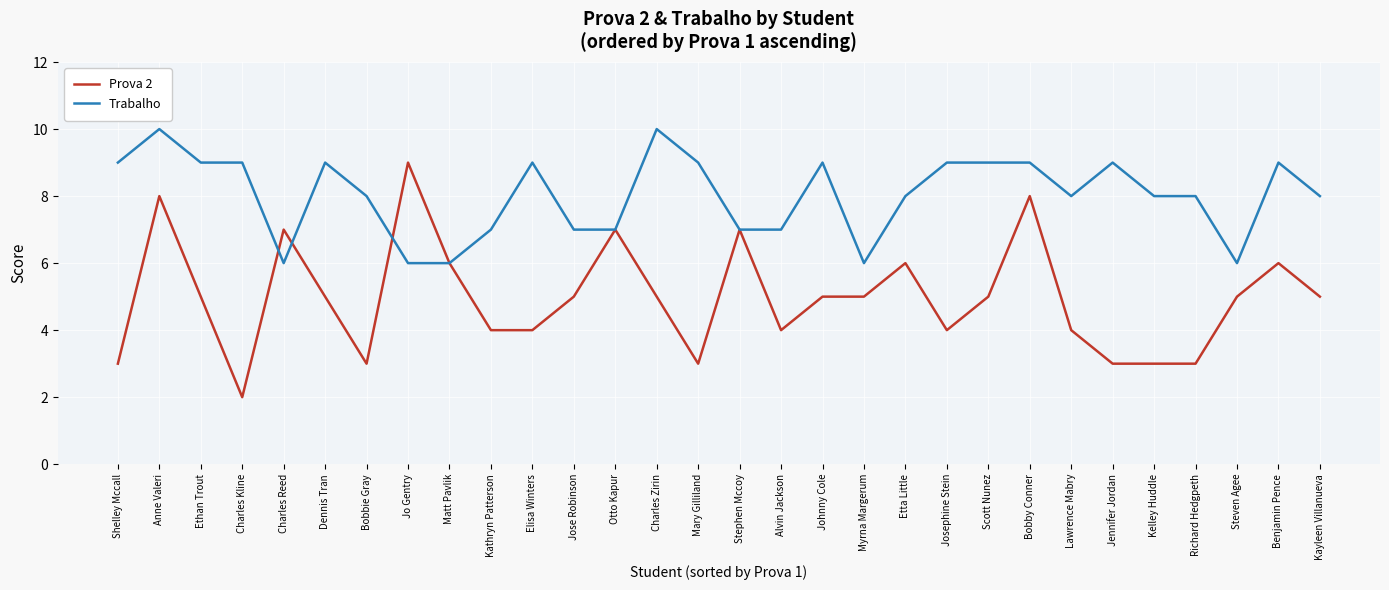

Read the Prova 2 value at Etta Little.

6